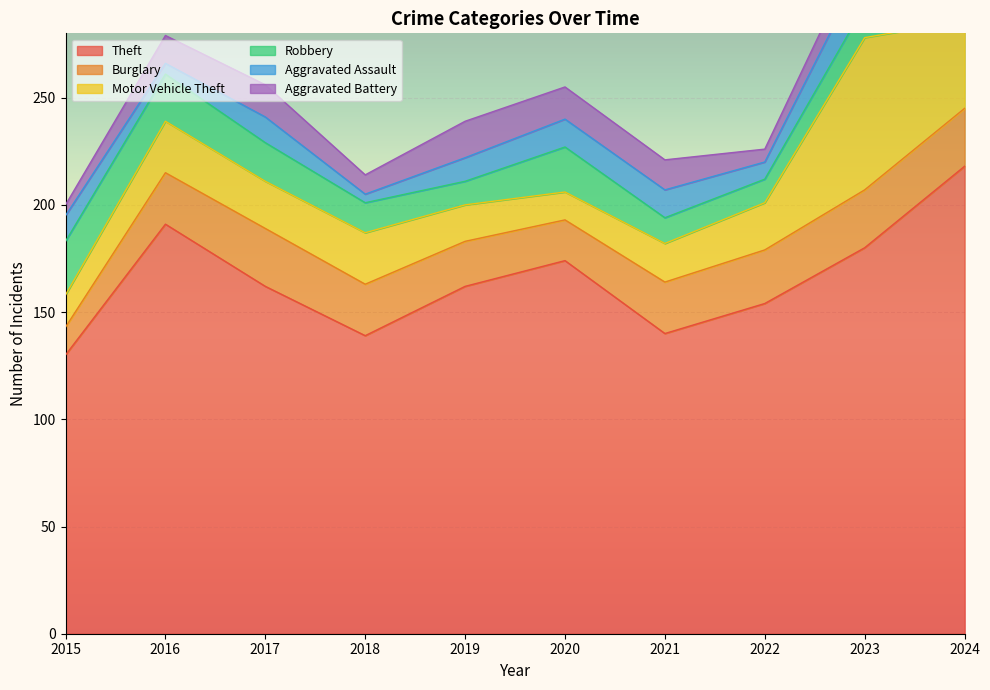

True or false: Theft and Robbery cross at least once.

False